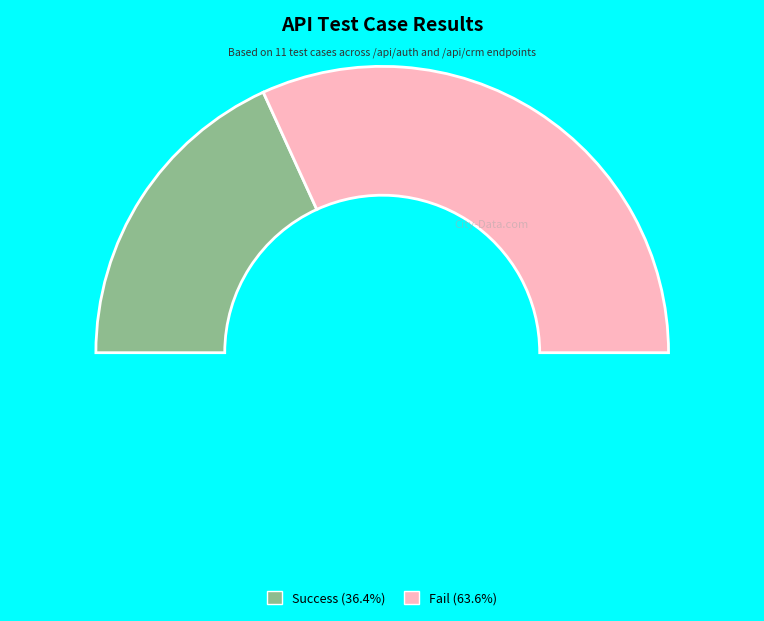

What is the majority slice?

Fail